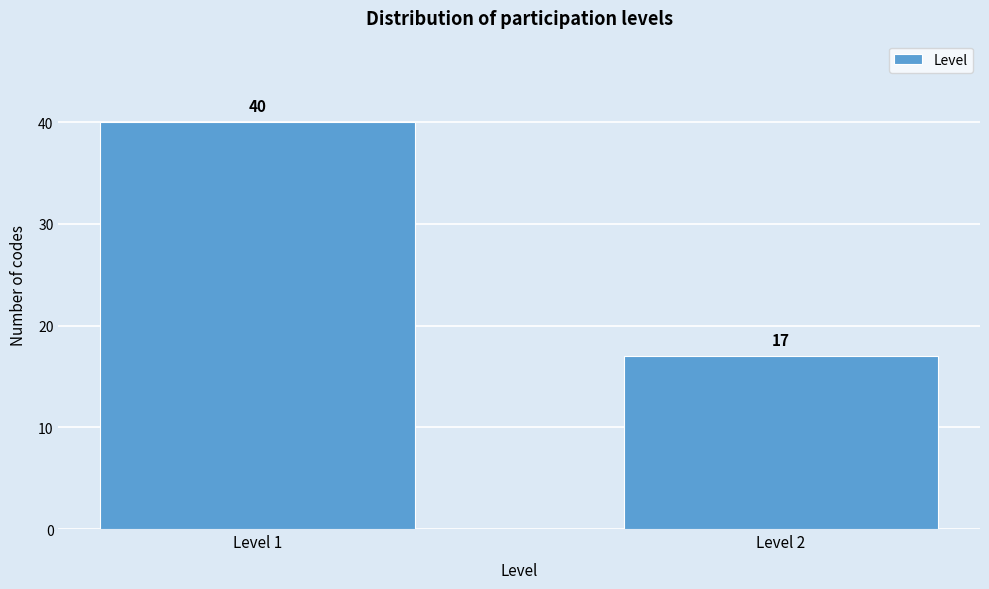

Reading right to left, list all the values displayed in this chart.

17	40